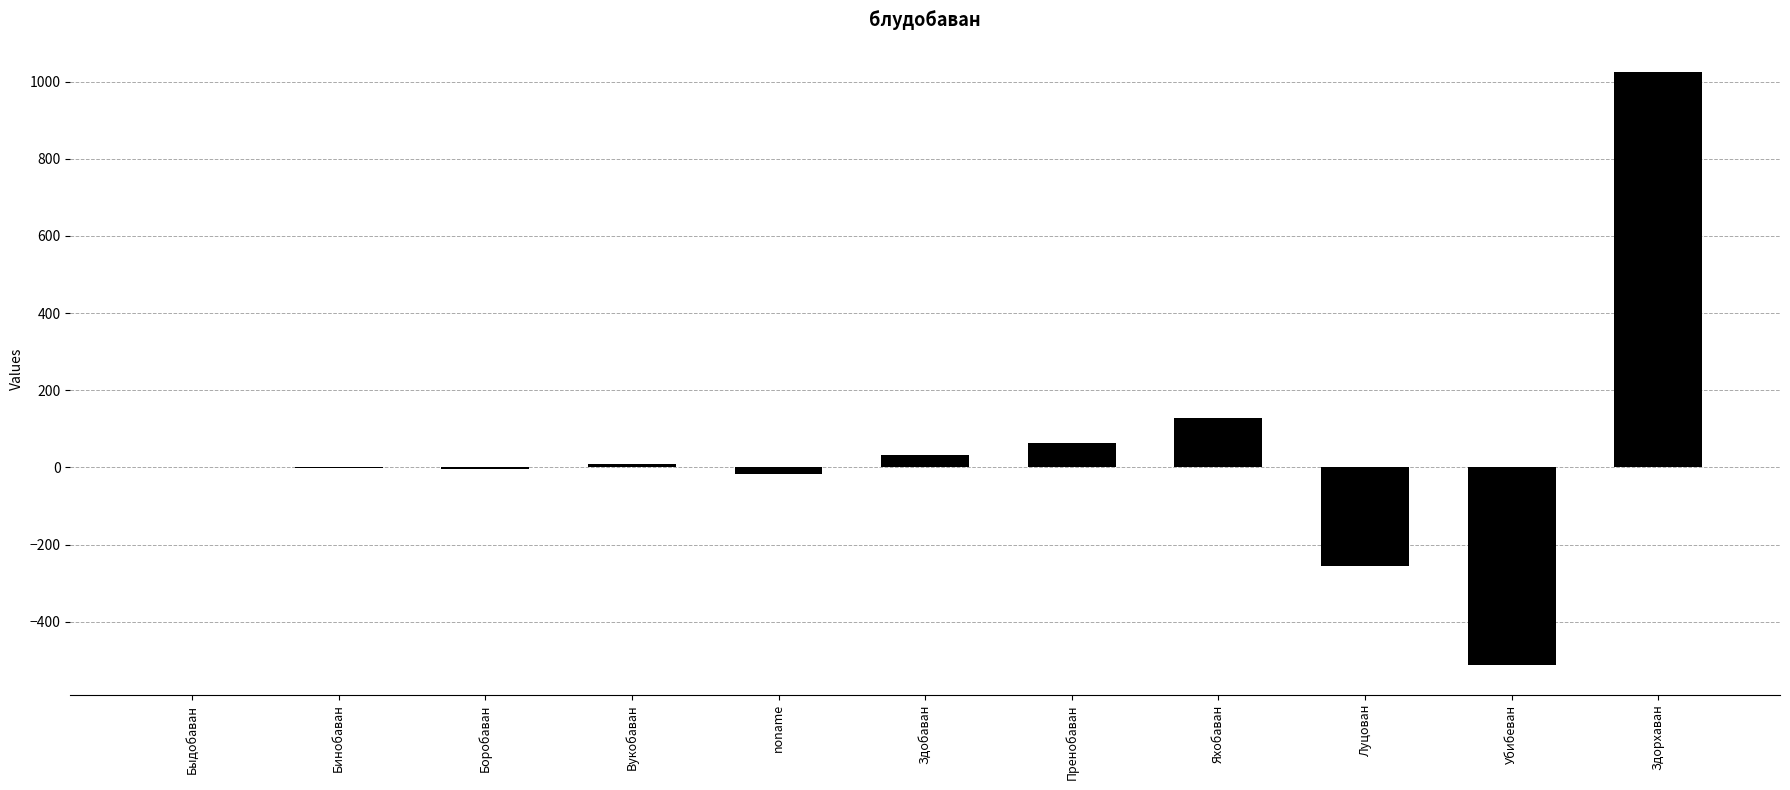

What is the greatest value displayed?

1024